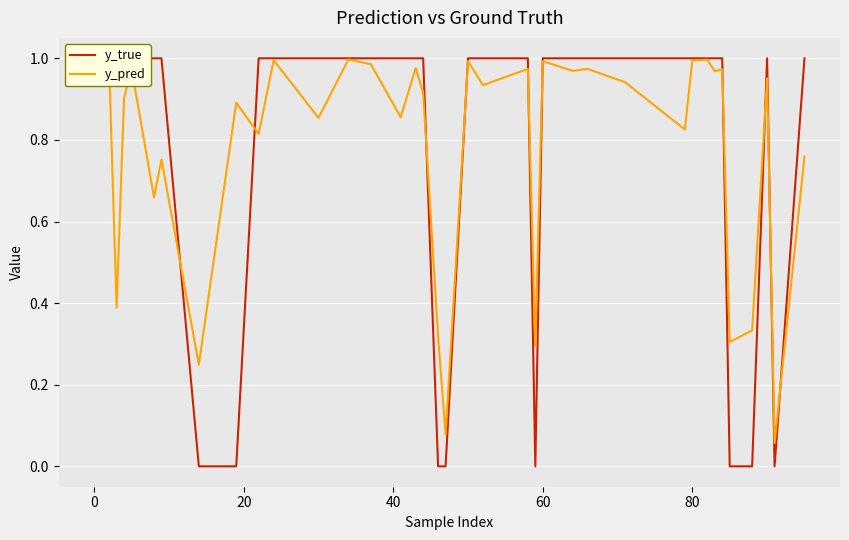

Is this an area chart (filled region under the line)?

No